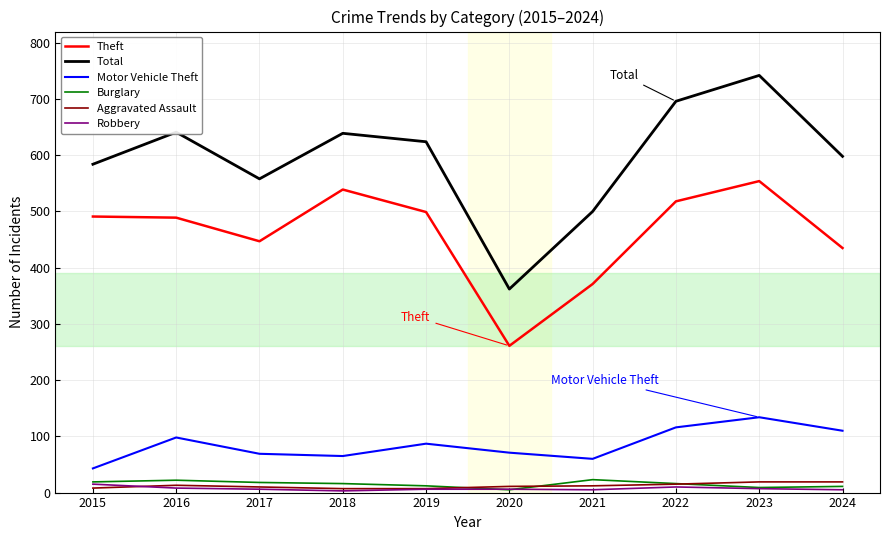

True or false: Theft has a value of 132 at 2015.

False